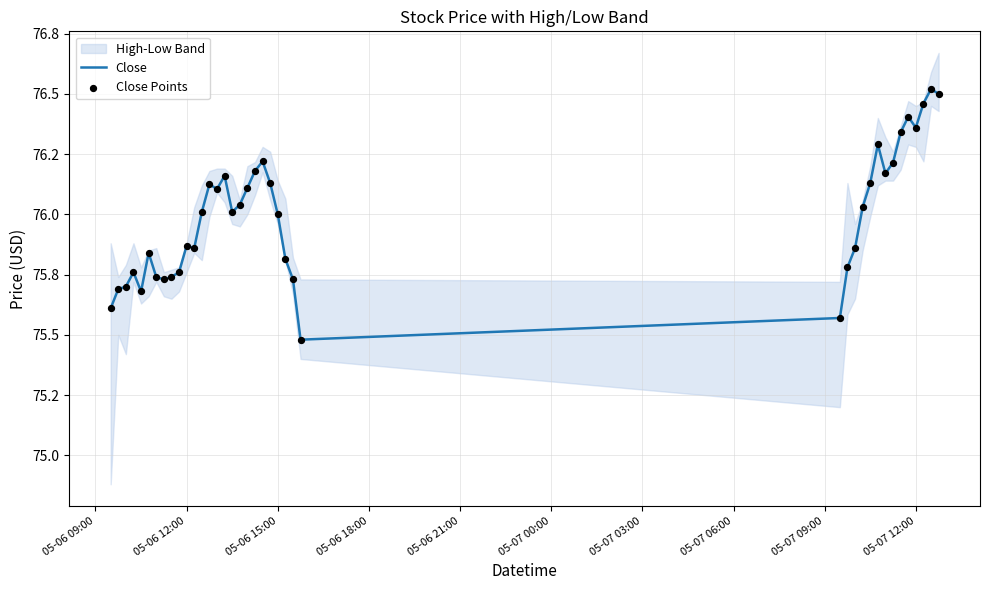

Is the value of Close Points at 25 greater than the value of Close at 31?

No